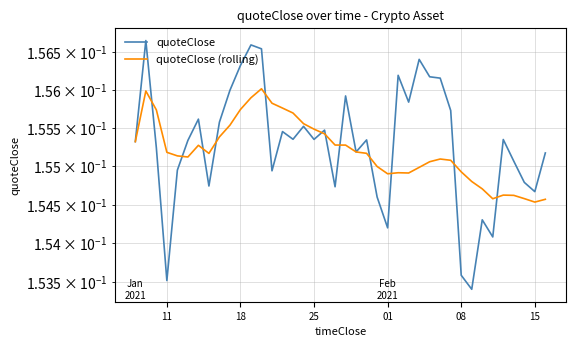

Is this an area chart (filled region under the line)?

No